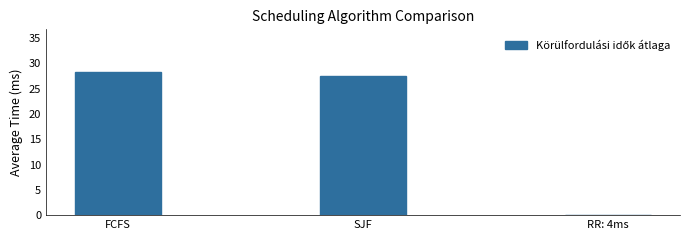

True or false: the data shows 28.2 at FCFS.

True